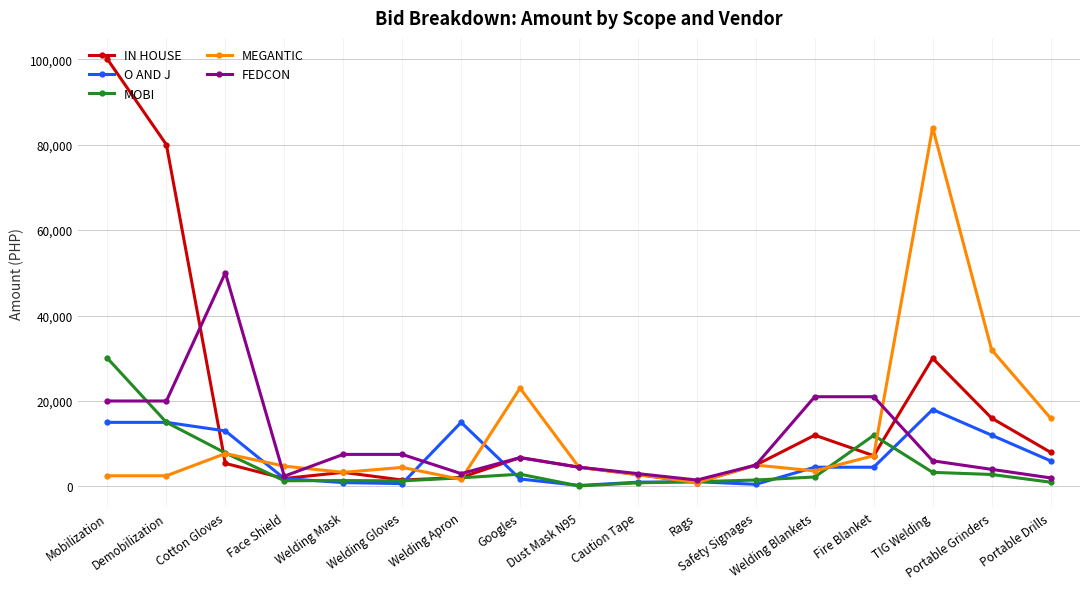

What value does the MOBI series have at Mobilization, to the nearest 100?

30000